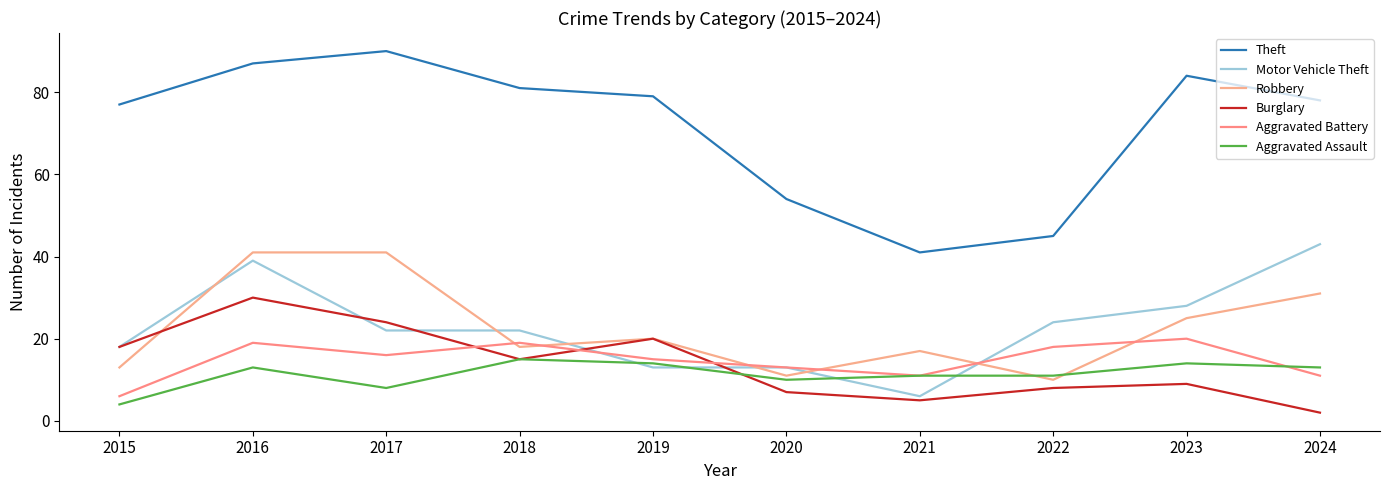

Reading left to right, transcribe all the data shown in this chart.

Theft: 2015=77	2016=87	2017=90	2018=81	2019=79	2020=54	2021=41	2022=45	2023=84	2024=78
Motor Vehicle Theft: 2015=18	2016=39	2017=22	2018=22	2019=13	2020=13	2021=6	2022=24	2023=28	2024=43
Robbery: 2015=13	2016=41	2017=41	2018=18	2019=20	2020=11	2021=17	2022=10	2023=25	2024=31
Burglary: 2015=18	2016=30	2017=24	2018=15	2019=20	2020=7	2021=5	2022=8	2023=9	2024=2
Aggravated Battery: 2015=6	2016=19	2017=16	2018=19	2019=15	2020=13	2021=11	2022=18	2023=20	2024=11
Aggravated Assault: 2015=4	2016=13	2017=8	2018=15	2019=14	2020=10	2021=11	2022=11	2023=14	2024=13